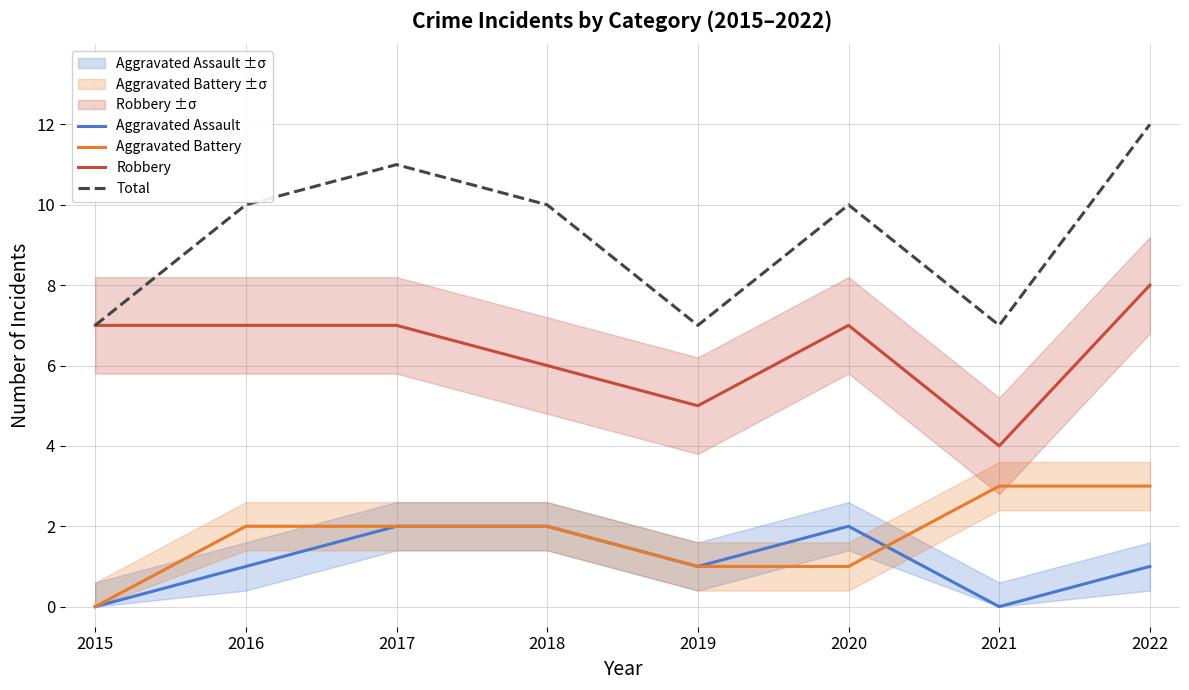

Read the Aggravated Battery value at 2021.

3